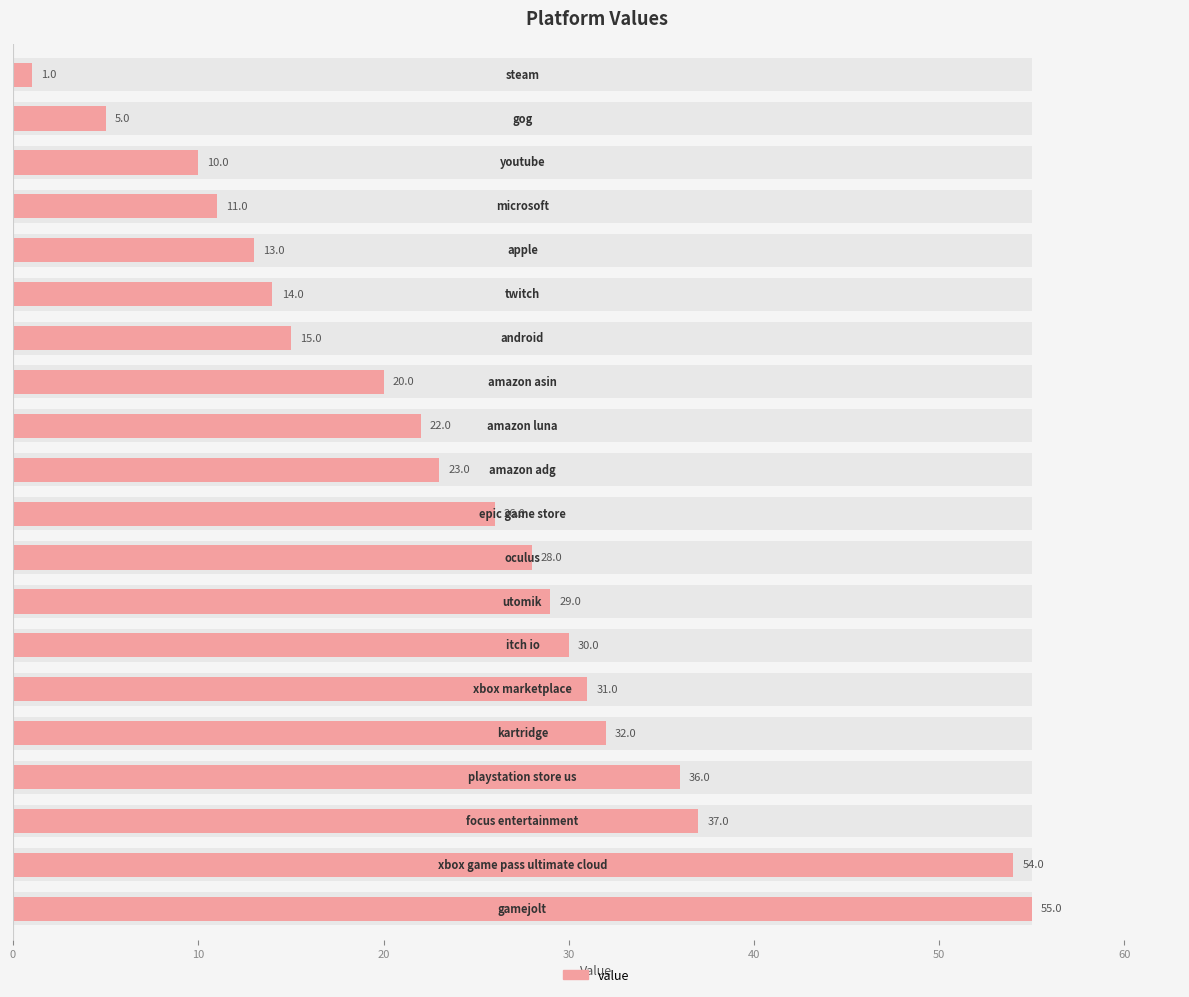

Read the value at 17.

37